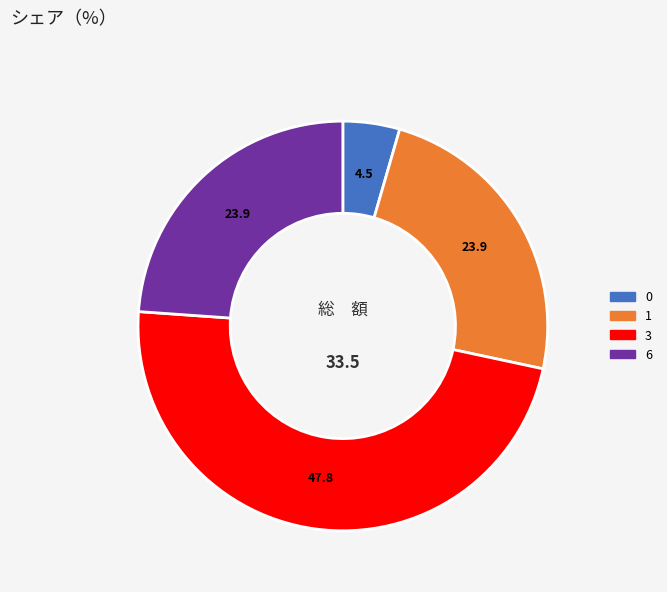

How many slices are in this pie chart?

4